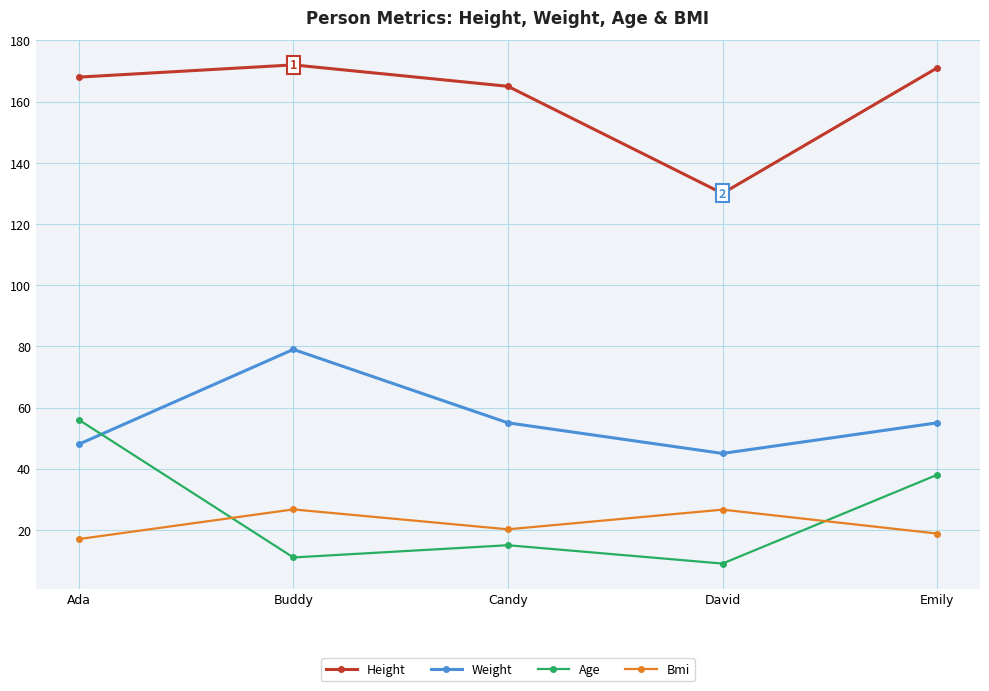

Which series changed the most between Buddy and Candy?

Weight